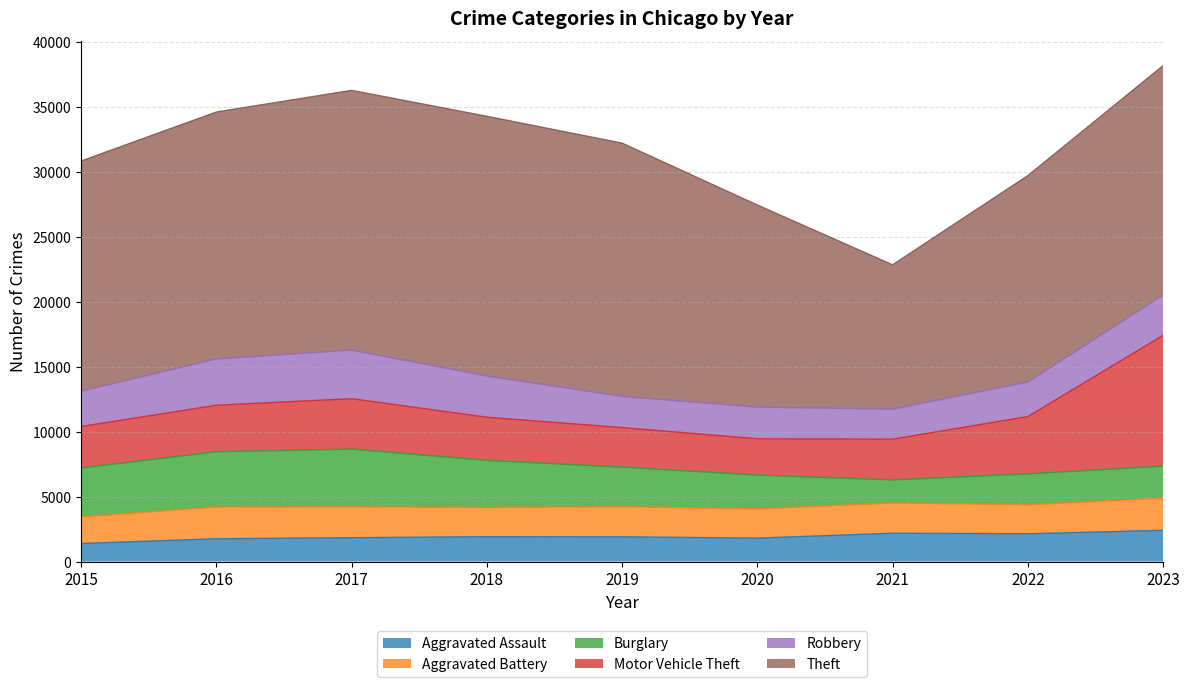

How many data points in Aggravated Assault are above 1902?

4